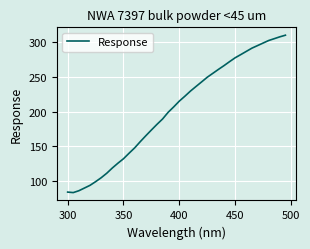

What is the smallest value displayed?

83.3